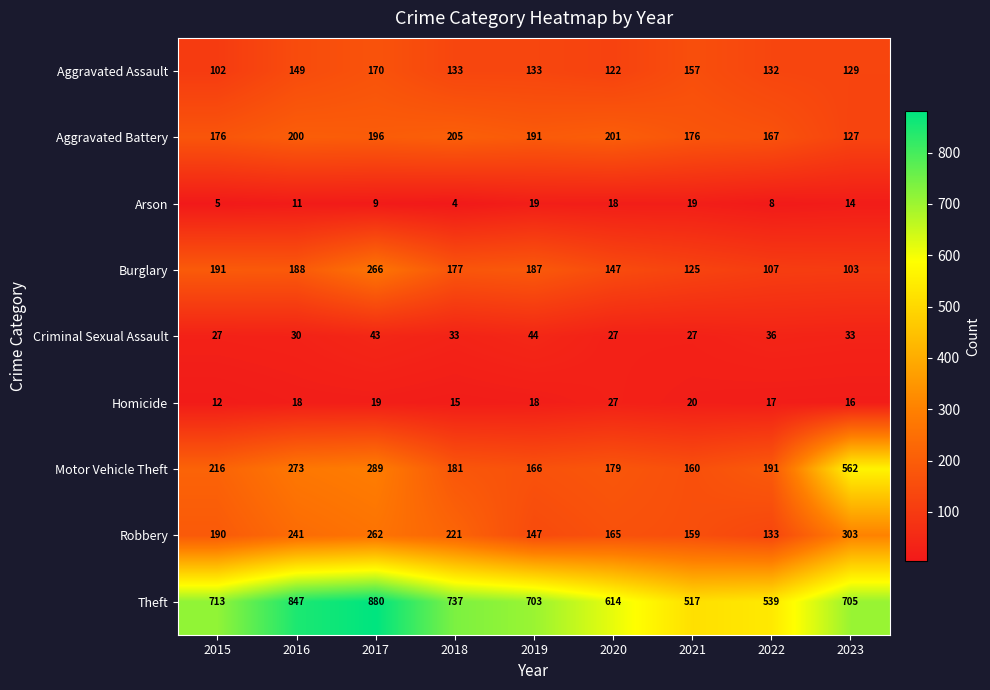

Between 2017 and 2022, which series saw the biggest shift?

Theft